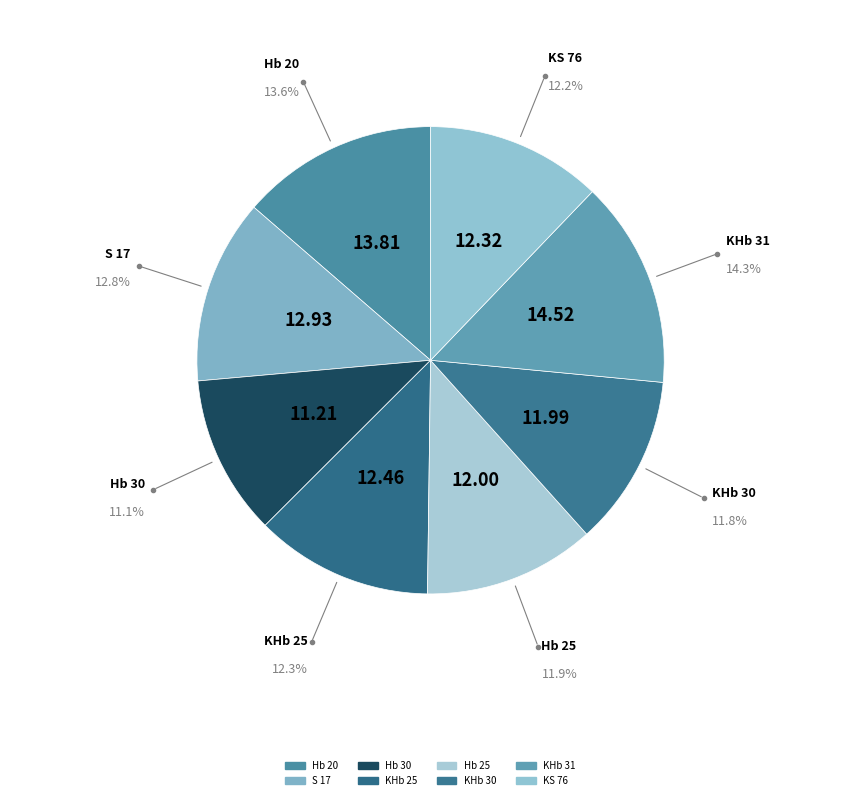

How many segments does this pie chart have?

8